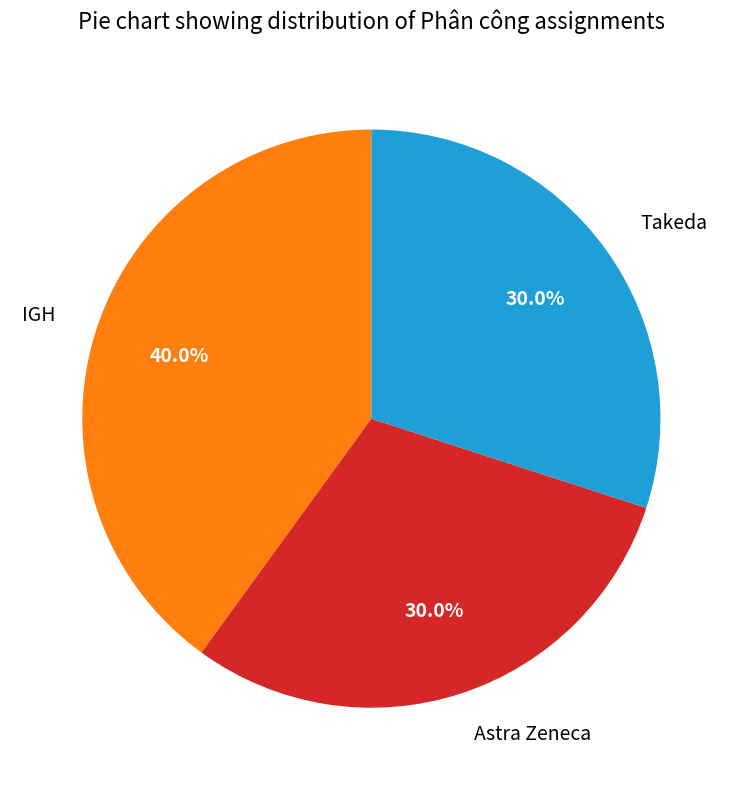

Is the sum of Takeda and Astra Zeneca greater than half?

Yes